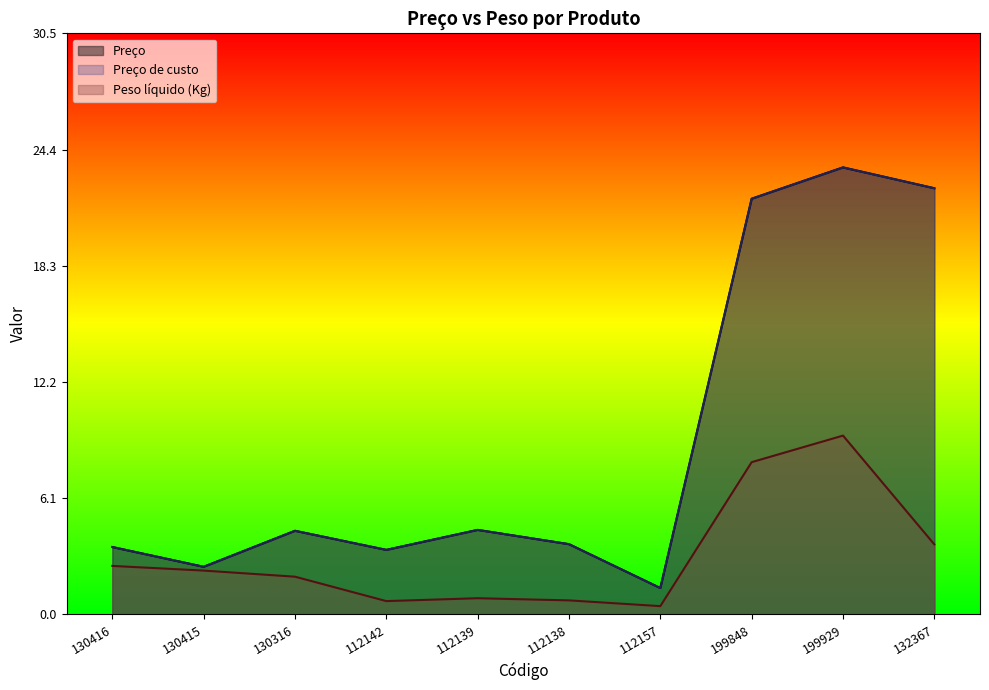

What is the difference between the Preço values at 199929 and 112138?

19.8